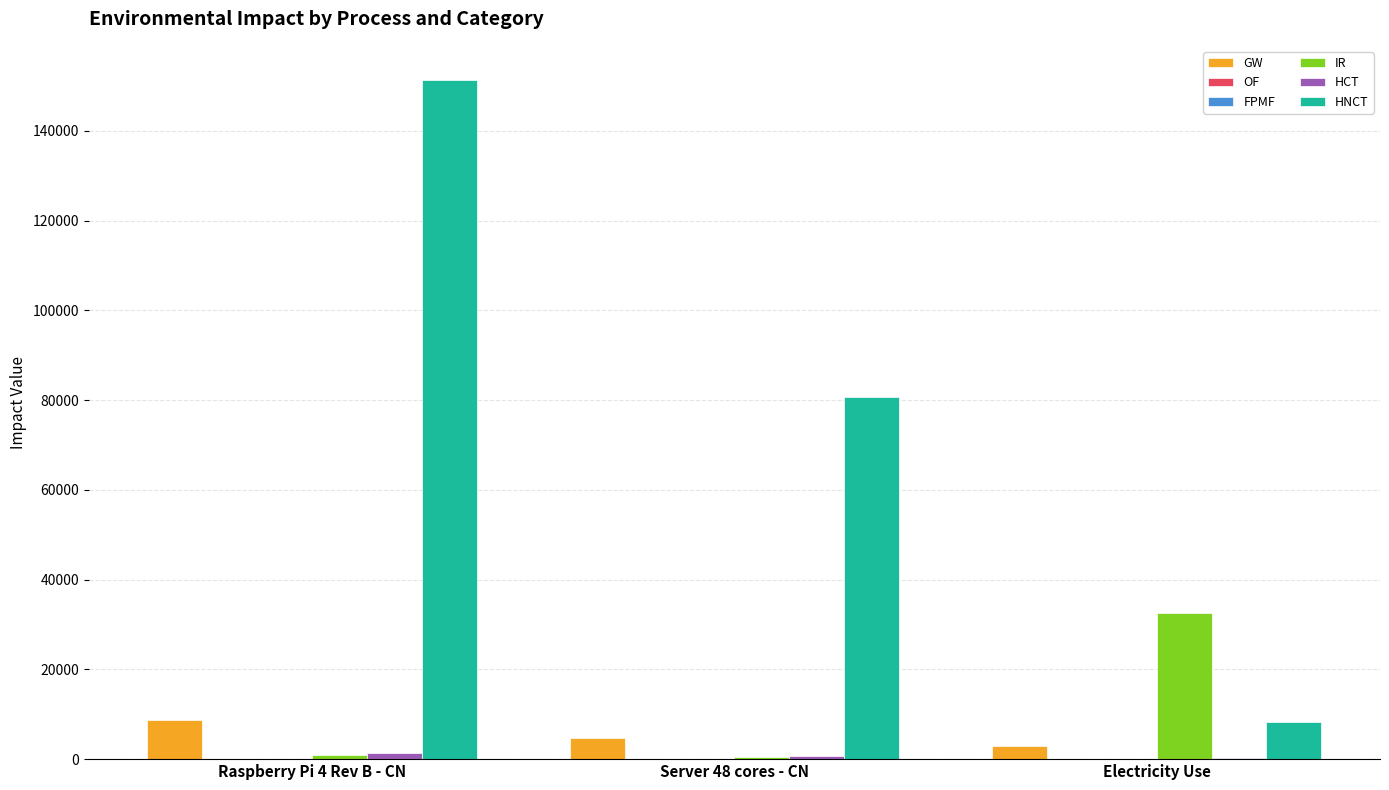

At which category does the chart reach its peak across all series?

Raspberry Pi 4 Rev B - CN